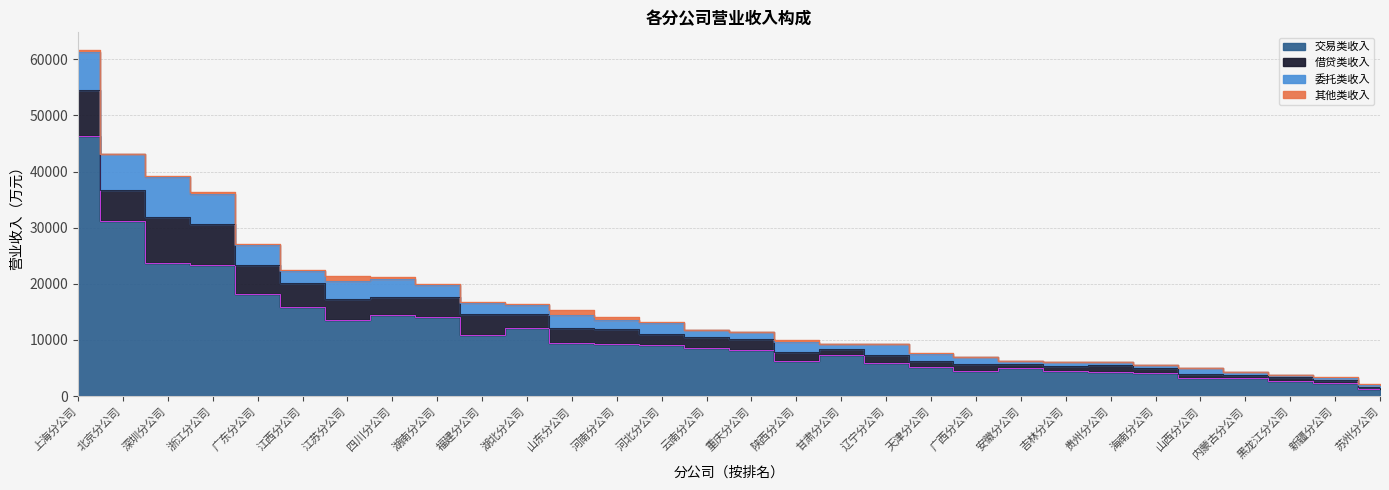

Reading left to right, extract all data points from this chart.

交易类收入: 1=46363.3	2=31260.7	3=23762.2	4=23446.7	5=18207.5	6=15905.9	7=13603.2	8=14521.9	9=14145.4	10=10842.0	11=12126.4	12=9502.2	13=9211.8	14=9040.1	15=8554.3	16=8173.5	17=6326.4	18=7331.7	19=5883.6	20=5220.9	21=4434.3	22=5034.7	23=4529.0	24=4300.4	25=4048.1	26=3227.7	27=3292.3	28=2733.3	29=2409.3	30=1274.5
借贷类收入: 1=8142.7	2=5452.2	3=8084.0	4=7142.2	5=5168.2	6=4201.4	7=3691.6	8=3085.6	9=3577.0	10=3792.7	11=2560.0	12=2702.0	13=2812.1	14=1983.3	15=1920.7	16=1926.4	17=1459.9	18=1132.3	19=1431.2	20=1097.9	21=1225.2	22=732.8	23=820.2	24=1174.0	25=1001.1	26=780.4	27=469.9	28=737.7	29=542.6	30=409.1
委托类收入: 1=6815.0	2=6452.5	3=7263.9	4=5424.2	5=3512.8	6=2108.1	7=3252.5	8=3300.2	9=1992.8	10=1987.3	11=1521.9	12=2277.4	13=1578.4	14=2073.4	15=1315.9	16=1297.8	17=1867.1	18=878.3	19=1973.1	20=1205.4	21=1364.6	22=464.2	23=759.7	24=604.7	25=526.7	26=926.1	27=477.8	28=352.2	29=330.8	30=386.3
其他类收入: 1=394.5	2=34.9	3=173.8	4=384.4	5=232.9	6=234.6	7=935.4	8=262.4	9=288.4	10=138.6	11=117.7	12=888.7	13=440.4	14=159.7	15=14.2	16=26.6	17=391.4	18=0.0	19=53.5	20=105.1	21=8.3	22=33.5	23=0.0	24=0.0	25=0.0	26=8.5	27=0.0	28=0.0	29=38.3	30=9.4